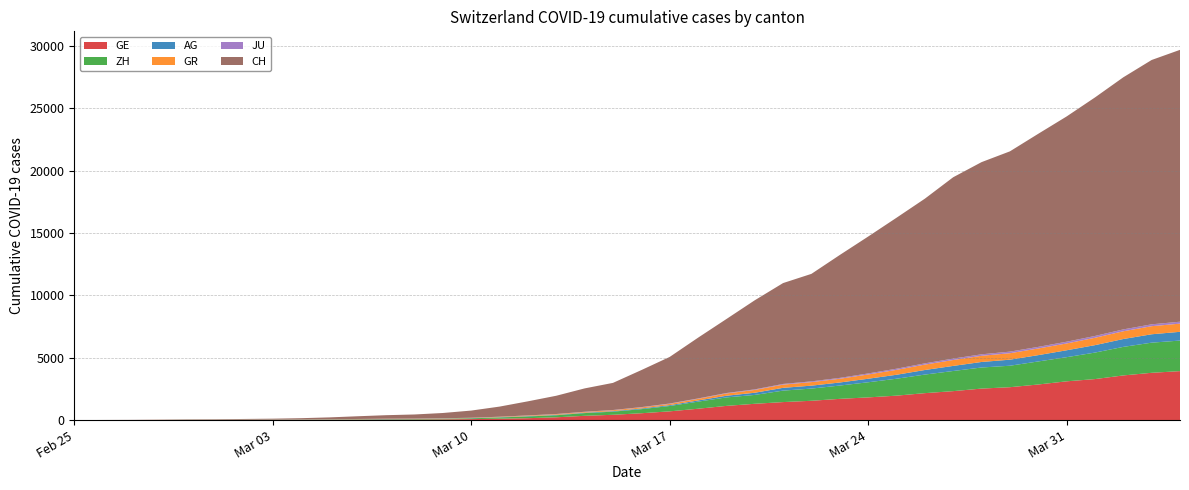

Reading right to left, list all the values displayed in this chart.

GE: 3928	3793	3582	3289	3109	2855	2638	2527	2322	2161	1960	1820	1703	1549	1445	1307	1139	911	701	549	425	343	224	153	112	79	59	44	42	29	20	15	13	10	9	8	4	1	1	0
ZH: 2450	2417	2289	2125	1936	1848	1722	1690	1616	1489	1357	1213	1067	978	919	711	679	568	429	326	250	218	163	140	101	62	49	40	34	29	23	15	13	10	7	6	2	2	0	0
AG: 702	673	631	596	554	506	485	444	407	367	318	283	245	235	223	175	134	96	69	56	43	33	30	27	20	18	15	14	14	12	11	10	7	7	4	3	1	1	1	0
GR: 657	649	622	592	547	535	519	495	474	433	393	343	300	284	258	226	182	128	101	84	71	56	53	43	31	22	18	18	17	16	14	12	9	9	6	6	6	2	2	0
JU: 154	149	149	145	140	128	127	119	114	100	92	82	69	61	54	44	36	32	29	25	19	18	17	12	7	7	7	5	5	4	4	2	2	1	1	1	1	1	0	0
CH: 21804	21201	20219	19129	18065	17090	16062	15414	14544	13206	12107	10978	9858	8621	8090	7145	5933	4872	3736	2969	2176	1873	1465	1130	811	575	421	329	281	218	145	99	69	54	38	31	19	9	5	0